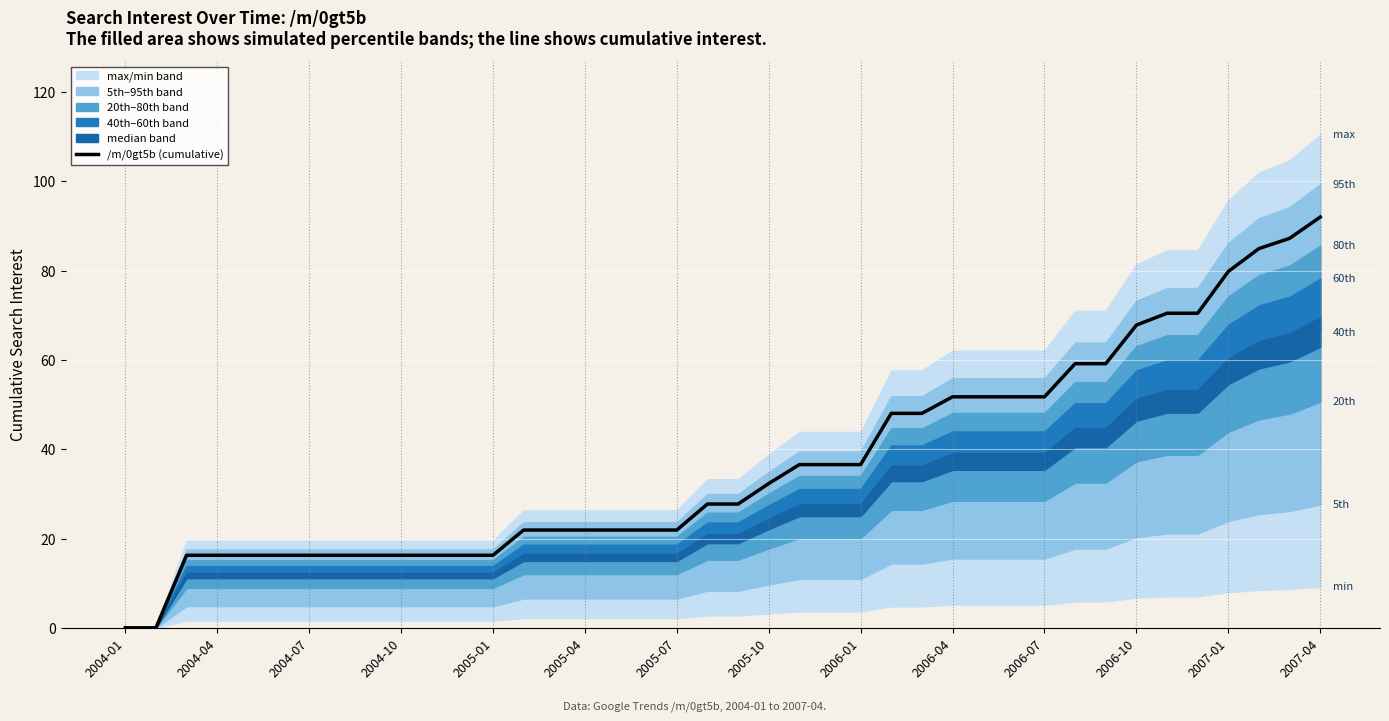

The chart shows a value of 0.0 at 2004-01. True or false?

True